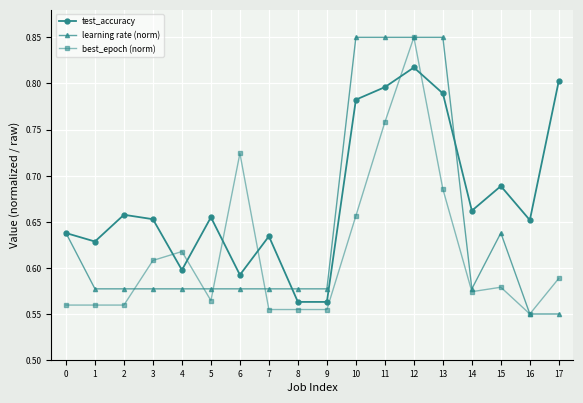

Which series changed the most between 2 and 12?

best_epoch (norm)